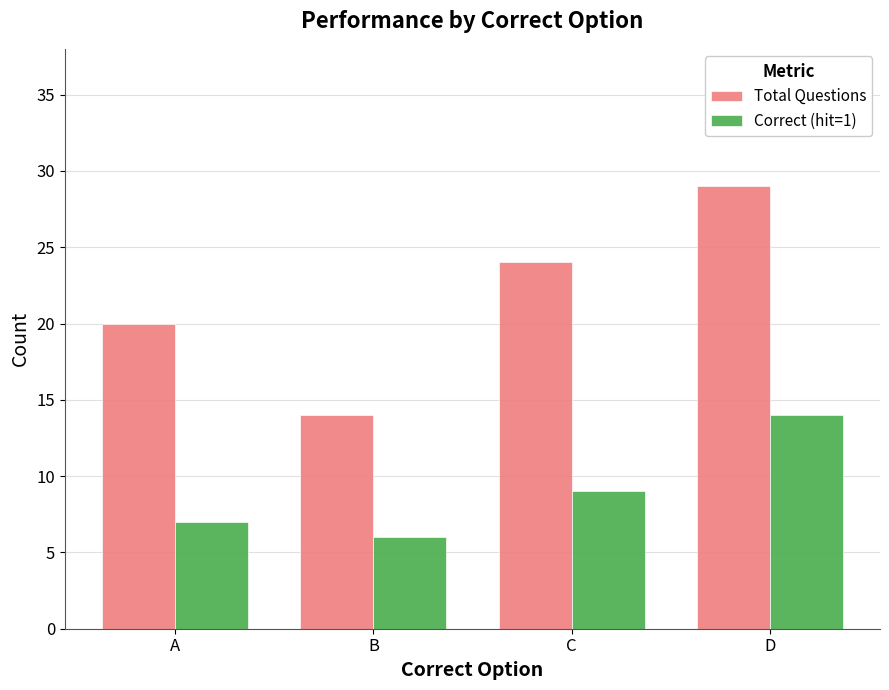

True or false: Total Questions has a value of 8 at C.

False